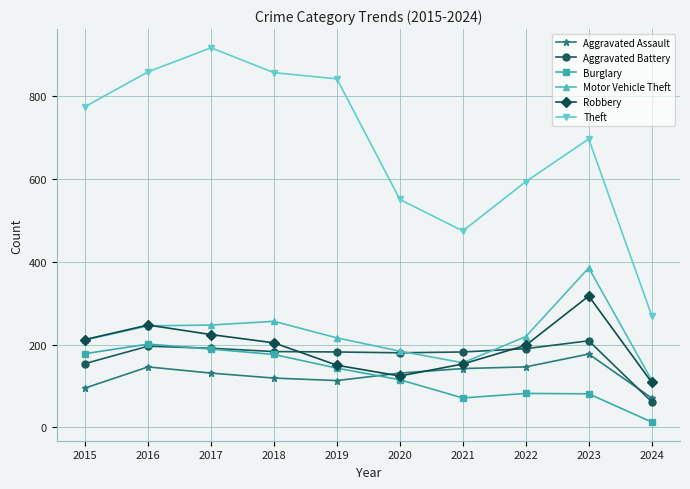

True or false: Aggravated Battery and Theft cross at least once.

False